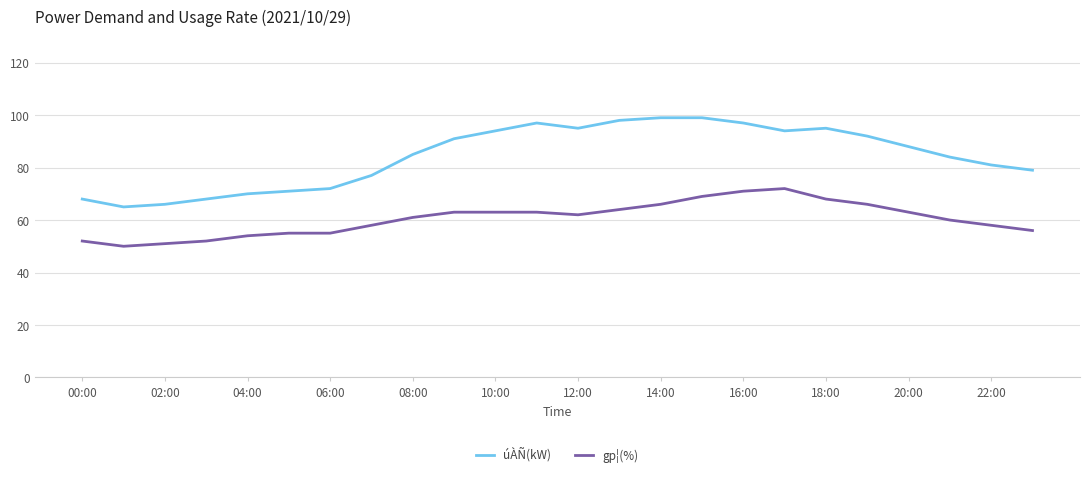

Which series has the largest total across all categories?

úÀÑ(kW)